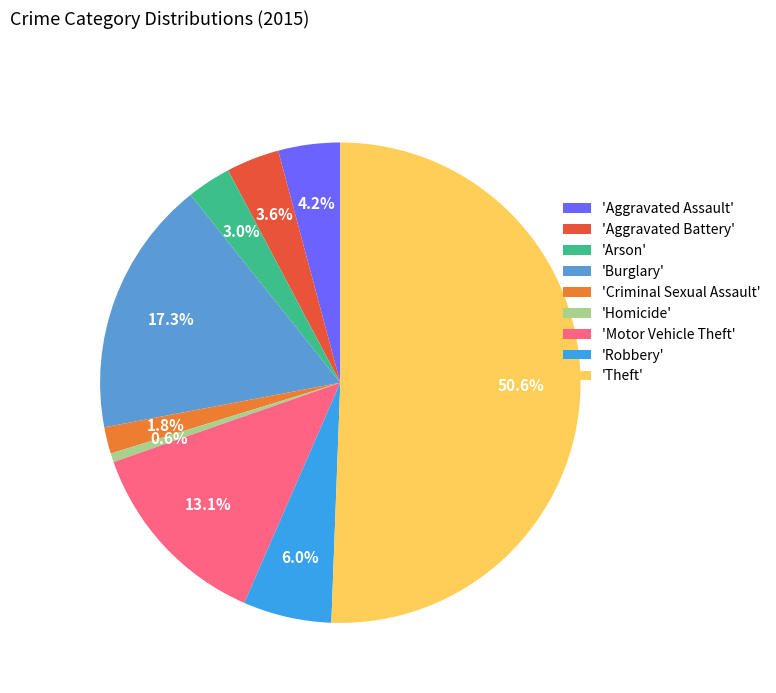

Which slice is the smallest?

'Homicide'